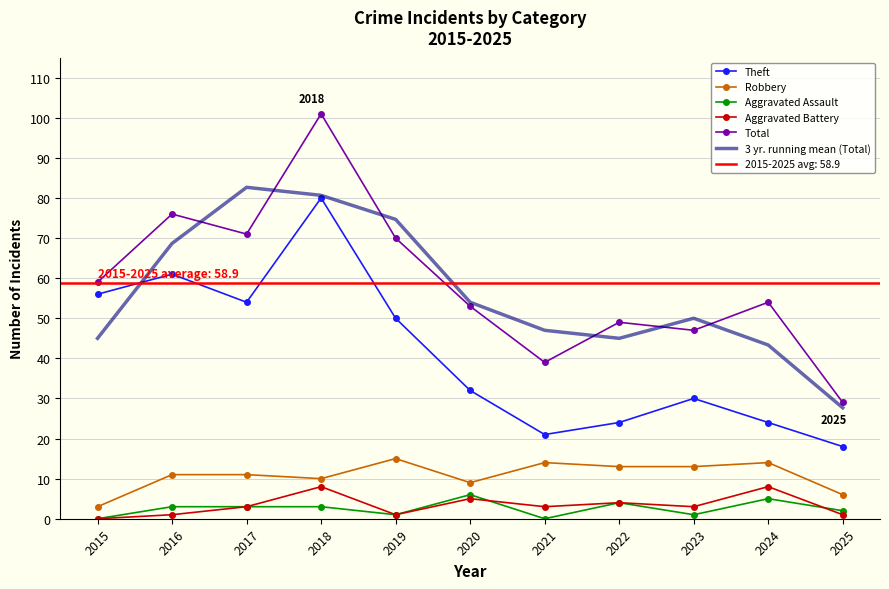

Reading left to right, what are all the values shown in this chart?

Theft: 2015=56.0	2016=61.0	2017=54.0	2018=80.0	2019=50.0	2020=32.0	2021=21.0	2022=24.0	2023=30.0	2024=24.0	2025=18.0
Robbery: 2015=3.0	2016=11.0	2017=11.0	2018=10.0	2019=15.0	2020=9.0	2021=14.0	2022=13.0	2023=13.0	2024=14.0	2025=6.0
Aggravated Assault: 2015=0.0	2016=3.0	2017=3.0	2018=3.0	2019=1.0	2020=6.0	2021=0.0	2022=4.0	2023=1.0	2024=5.0	2025=2.0
Aggravated Battery: 2015=0.0	2016=1.0	2017=3.0	2018=8.0	2019=1.0	2020=5.0	2021=3.0	2022=4.0	2023=3.0	2024=8.0	2025=1.0
Total: 2015=59.0	2016=76.0	2017=71.0	2018=101.0	2019=70.0	2020=53.0	2021=39.0	2022=49.0	2023=47.0	2024=54.0	2025=29.0
3 yr. running mean (Total): 2015=45.0	2016=68.7	2017=82.7	2018=80.7	2019=74.7	2020=54.0	2021=47.0	2022=45.0	2023=50.0	2024=43.3	2025=27.7